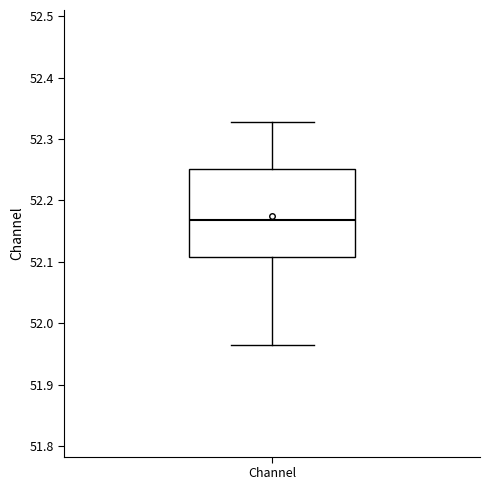

Where does the lower whisker of the box for Channel end on the y-axis? The values are not printed on the chart, so give them approximately, as read against the axis.

51.96